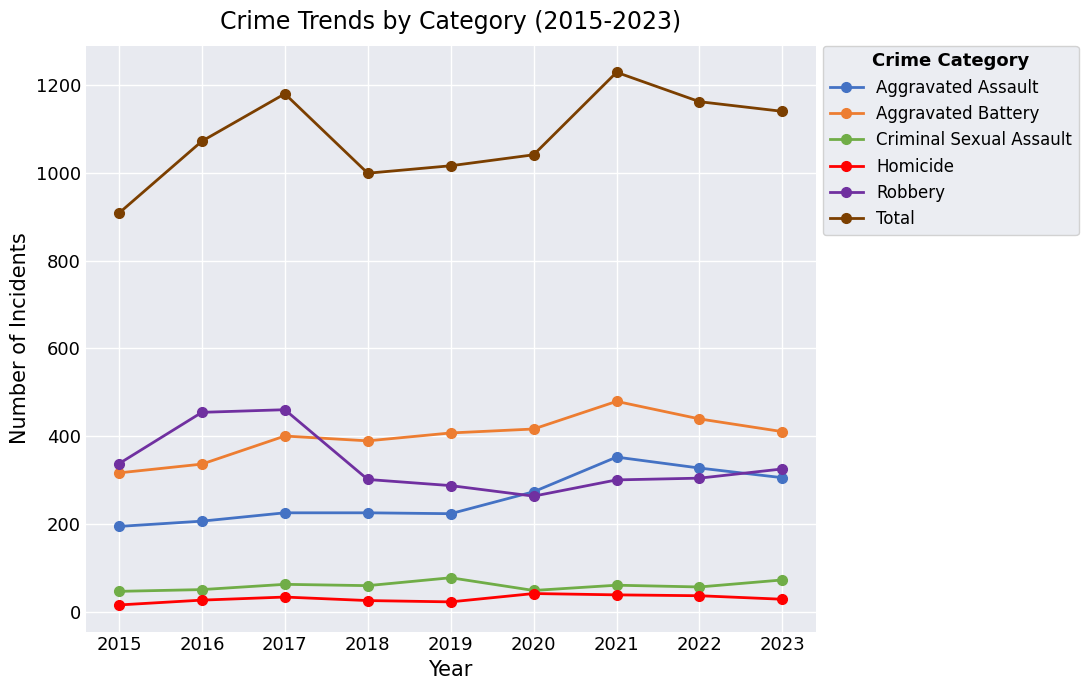

True or false: Robbery and Total cross at least once.

False